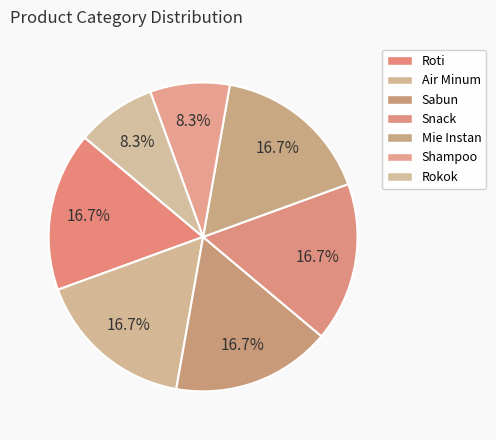

Which has a higher value, Mie Instan or Shampoo?

Mie Instan